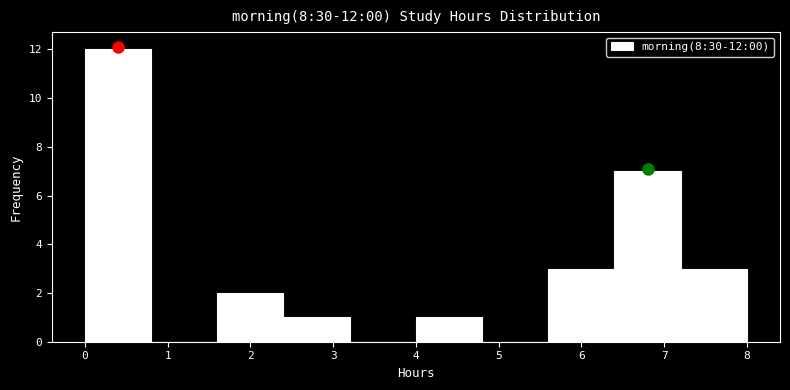

Which range on the x-axis has the tallest bar?

0.0 to 0.8